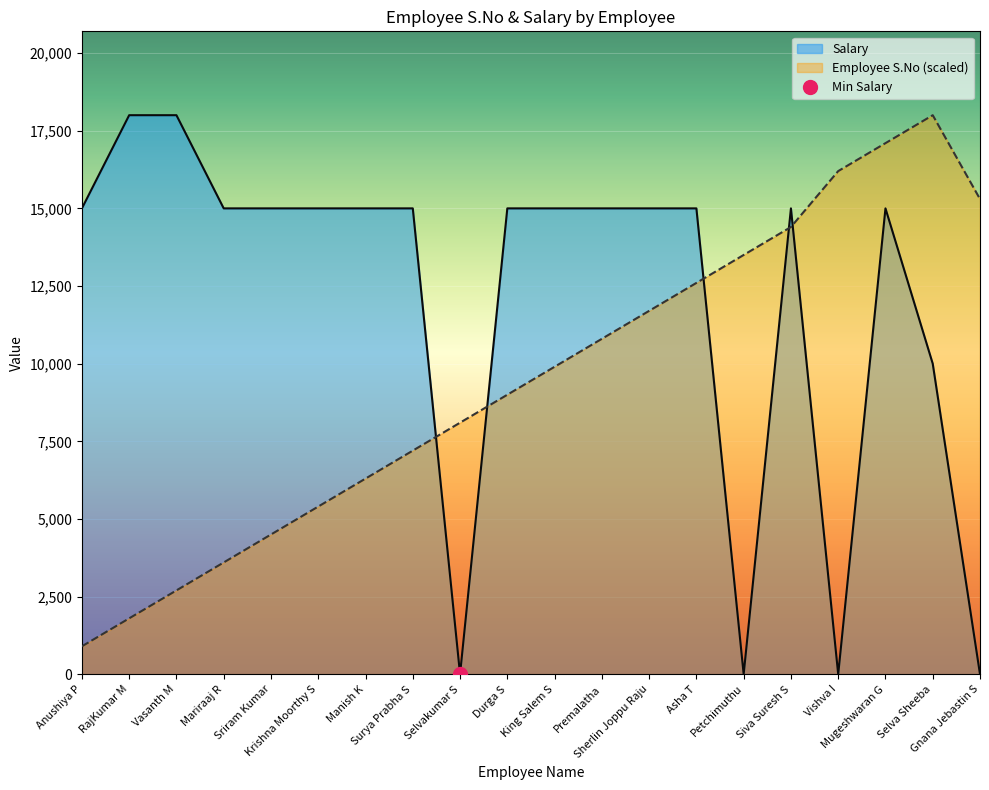

What is the value of the Employee S.No point at the 14th from the left?

12600